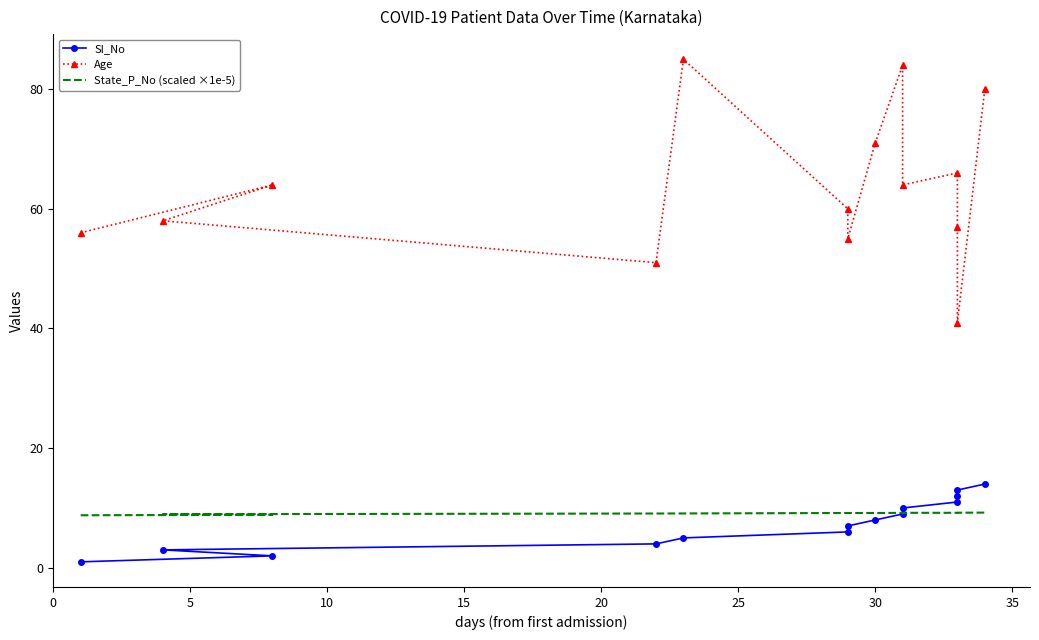

True or false: Age and SI_No intersect in this chart.

False